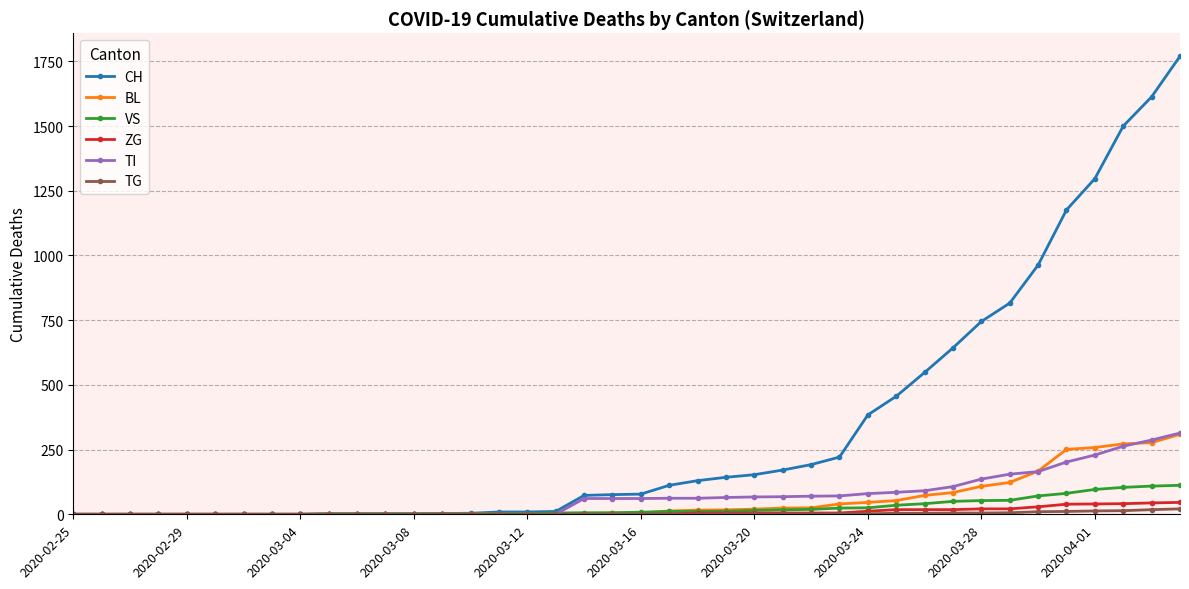

Which series has the widest spread of values?

CH